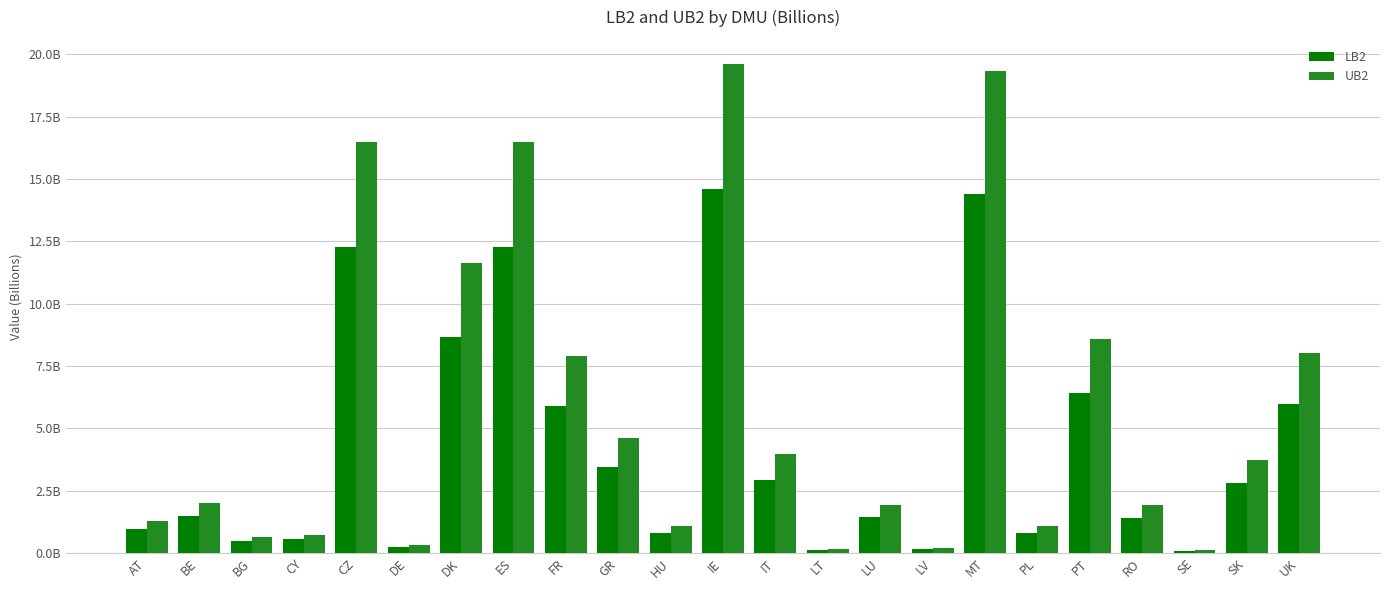

What are all the series names shown in the legend?

LB2, UB2